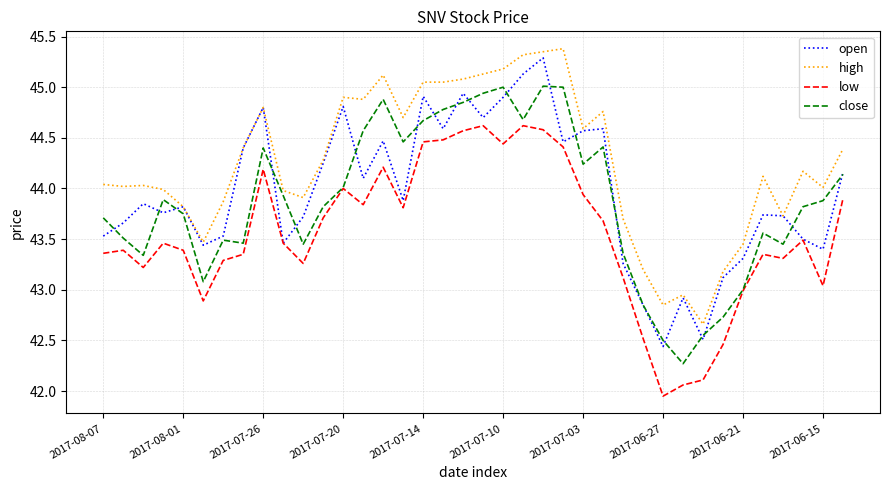

Which series has the largest total across all categories?

high